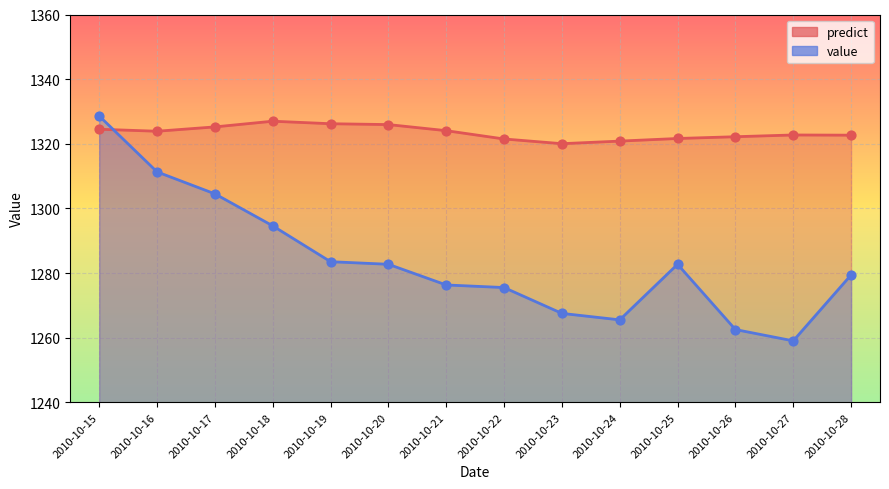

At how many categories does at least one series exceed 1274?

14